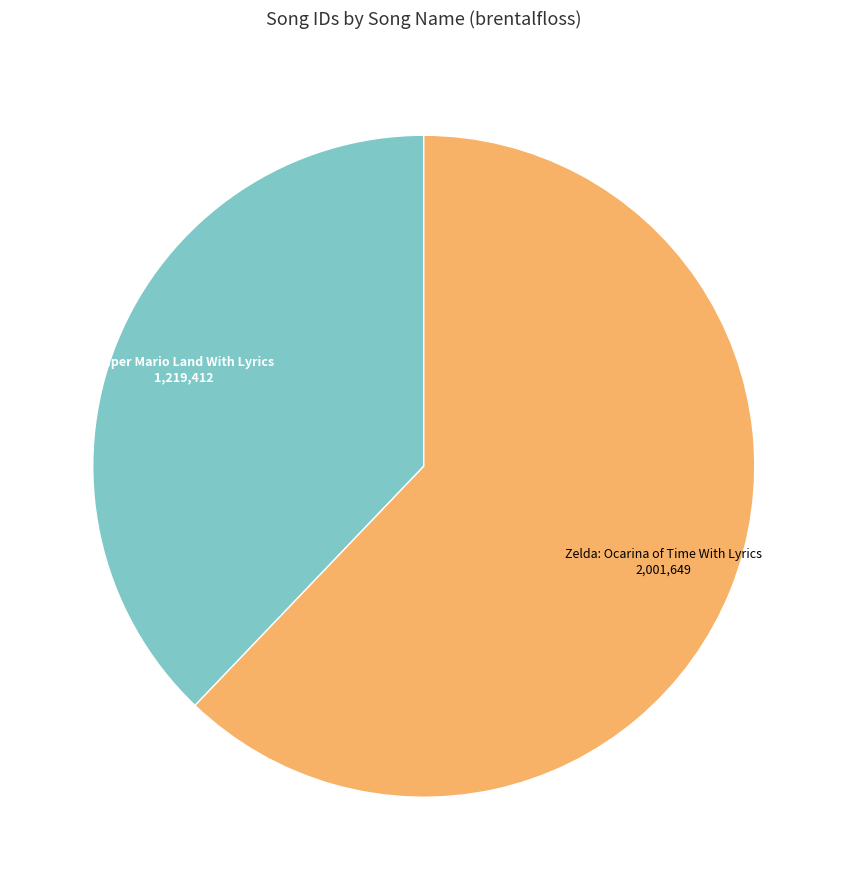

Is it true that Super Mario Land With Lyrics is 52% of the pie?

False